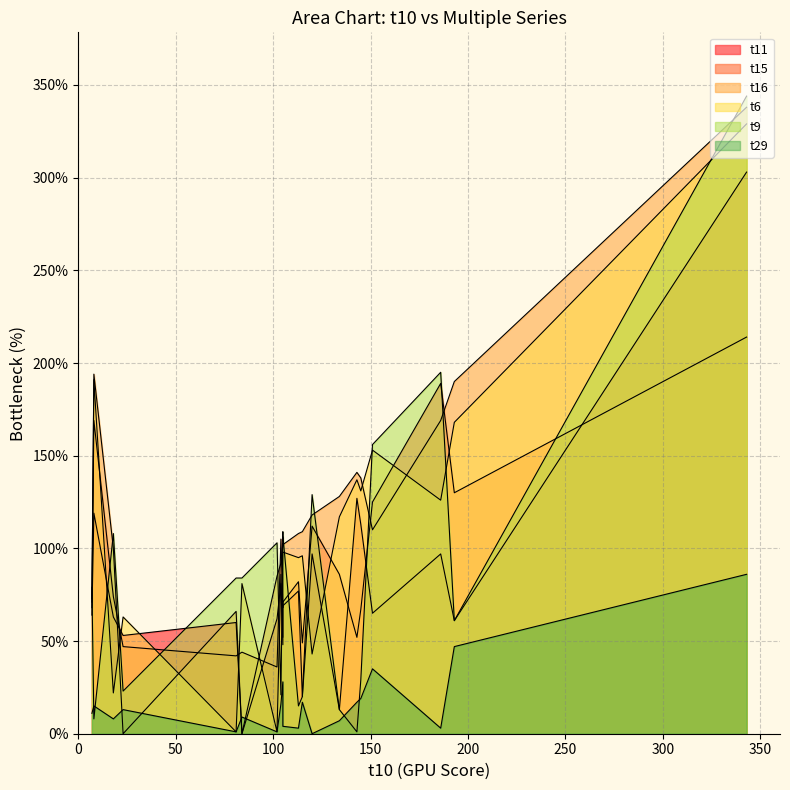

What is the difference between the t15 values at 186 and 8?

20